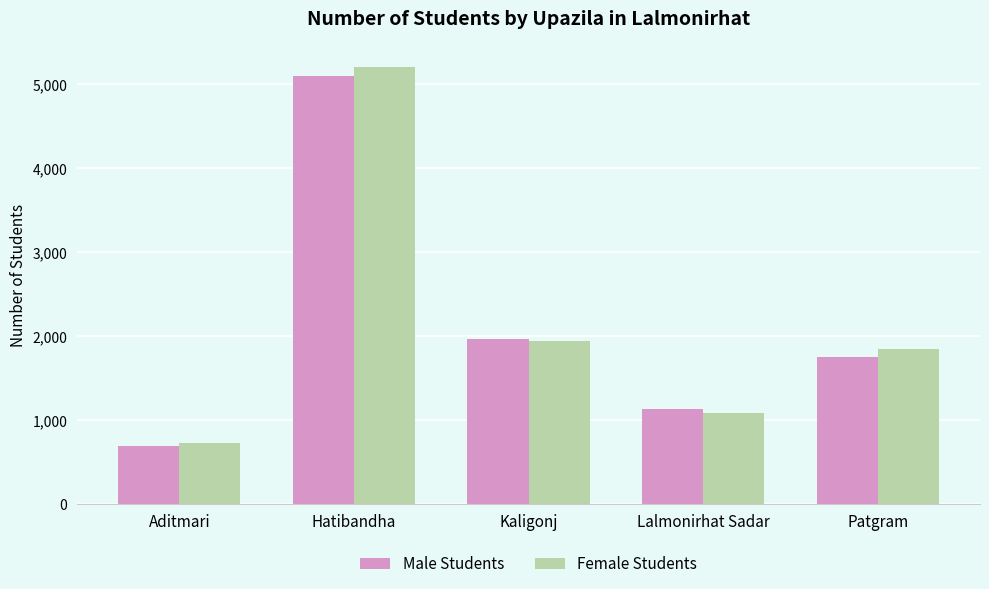

What is the label of the 3rd bar from the left?

Kaligonj